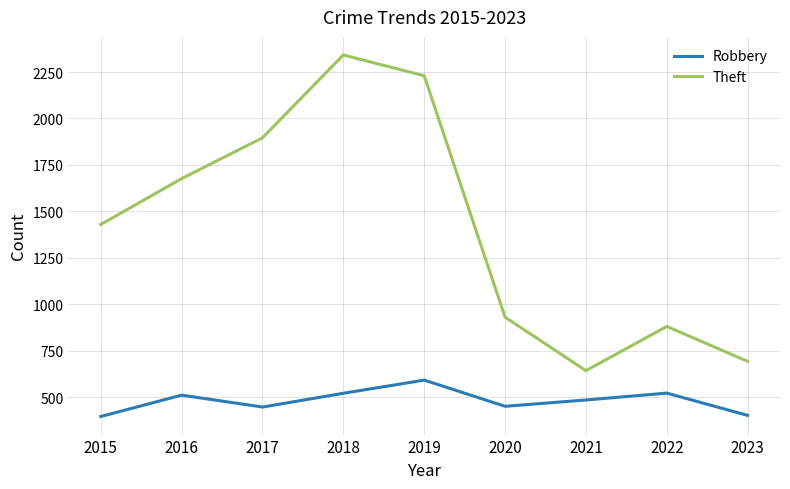

Which series has the largest range (max minus min)?

Theft